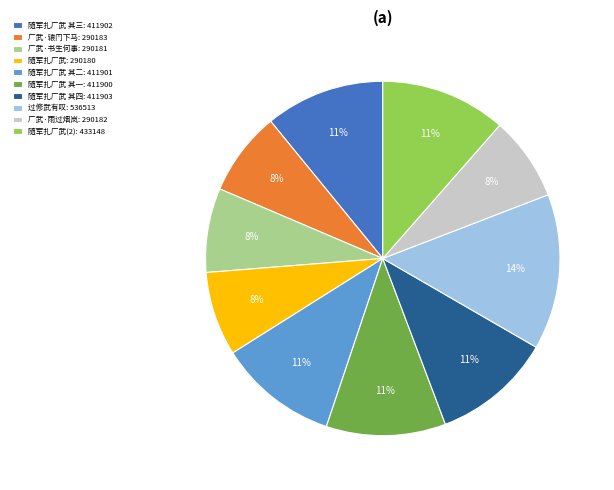

To the nearest percent, what is the combined percentage of 广武·书生何事: 290181 and 随军扎广武 其三: 411902?

19%